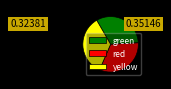

Is there any slice that represents more than half of the pie?

No